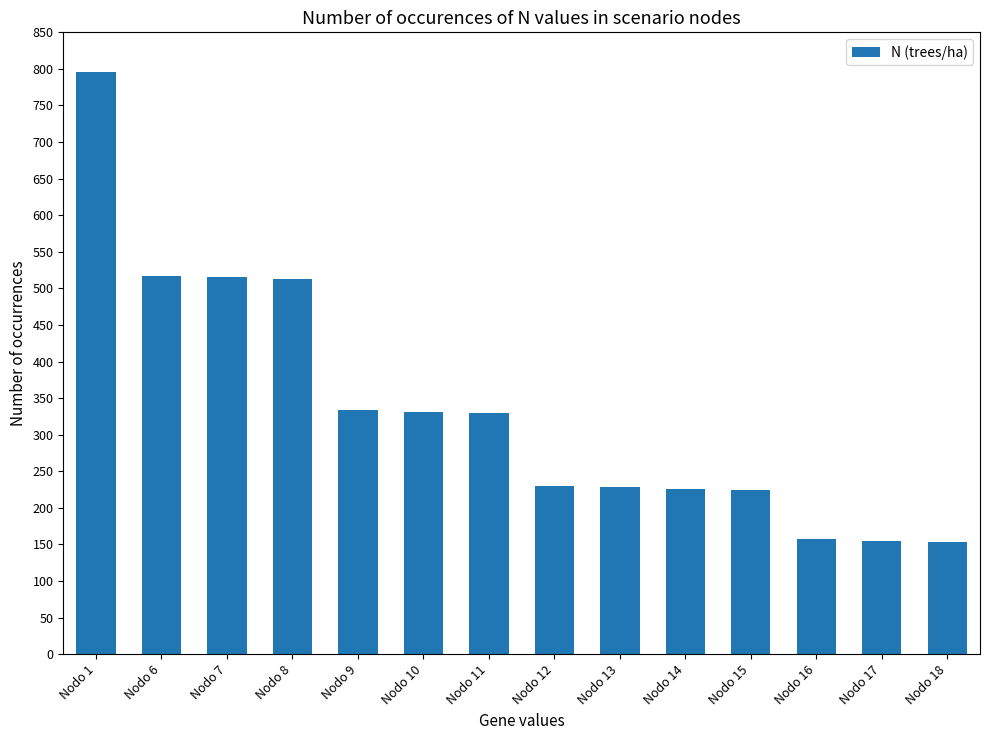

The chart shows a value of 153.5 at Nodo 18. True or false?

True